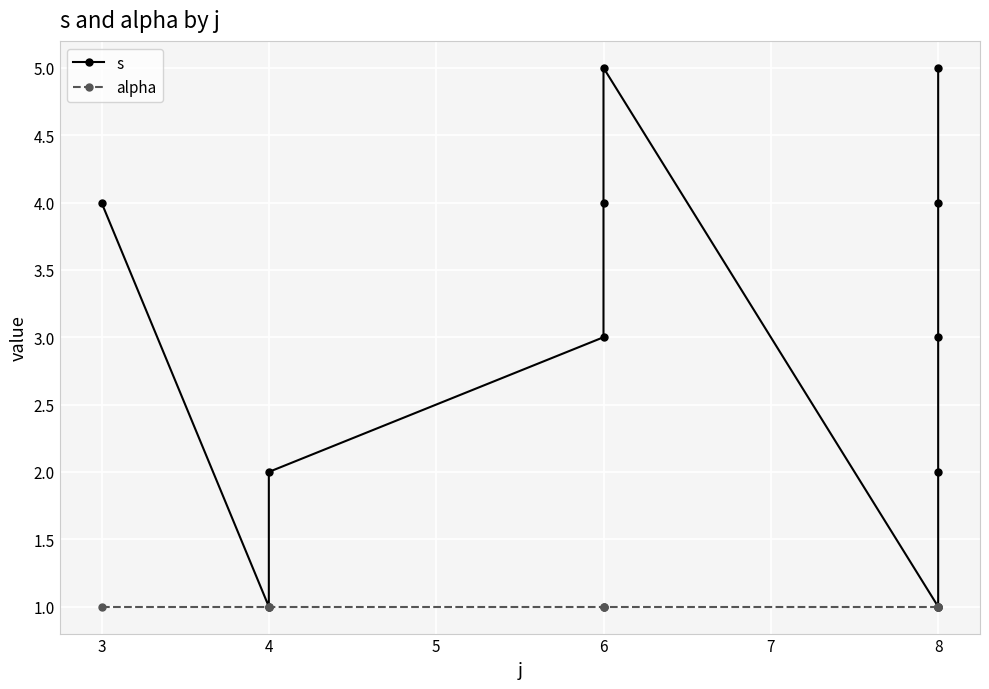

Does the chart have visible grid lines?

Yes